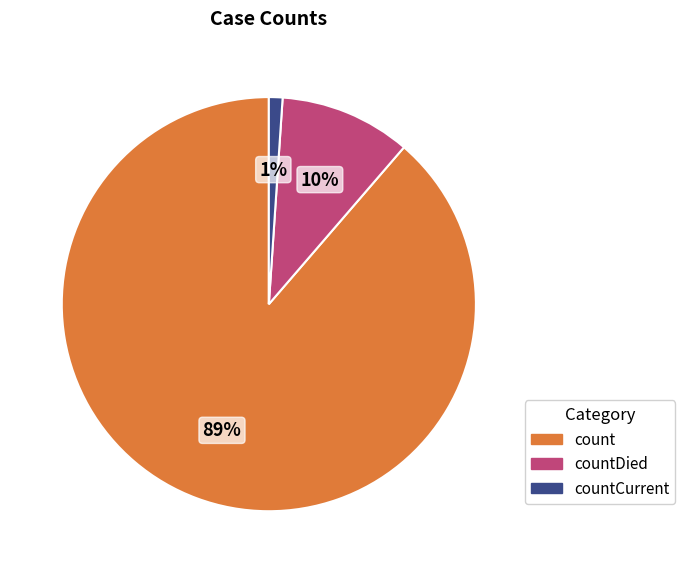

To the nearest percent, what is the average slice percentage?

33%